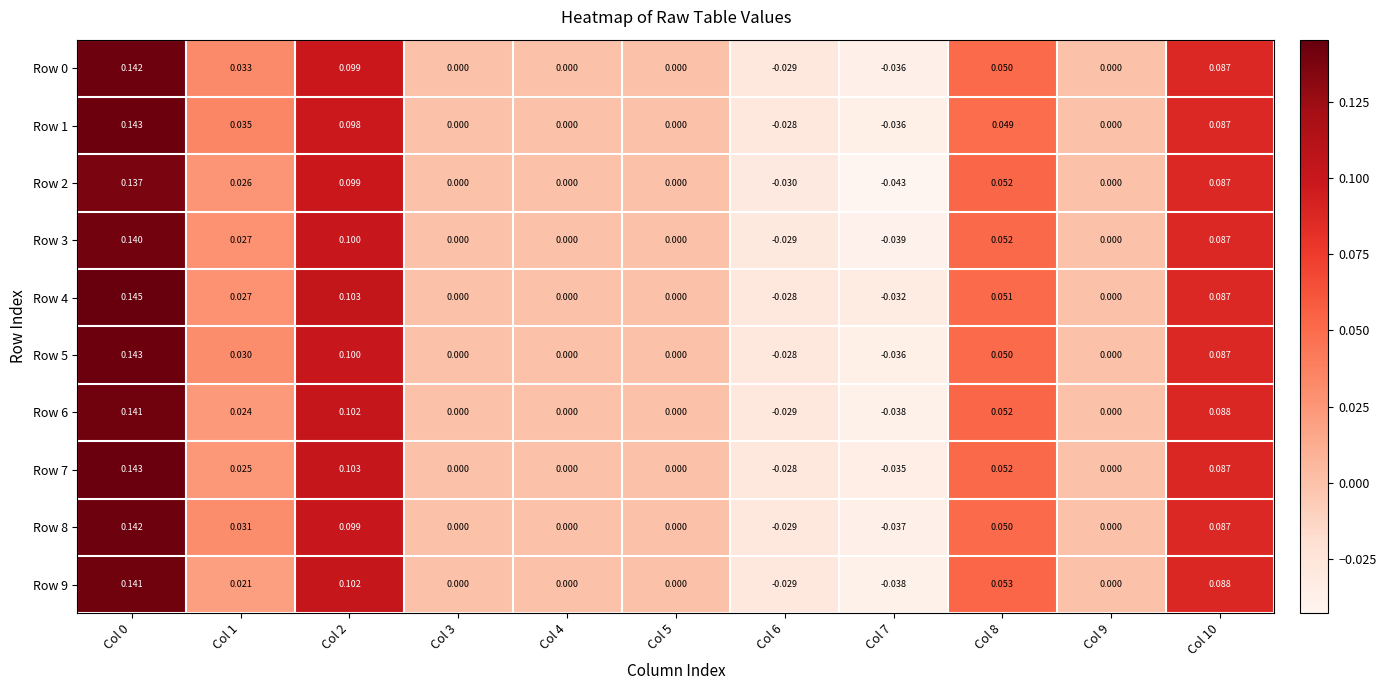

How many data points does each series have?

11